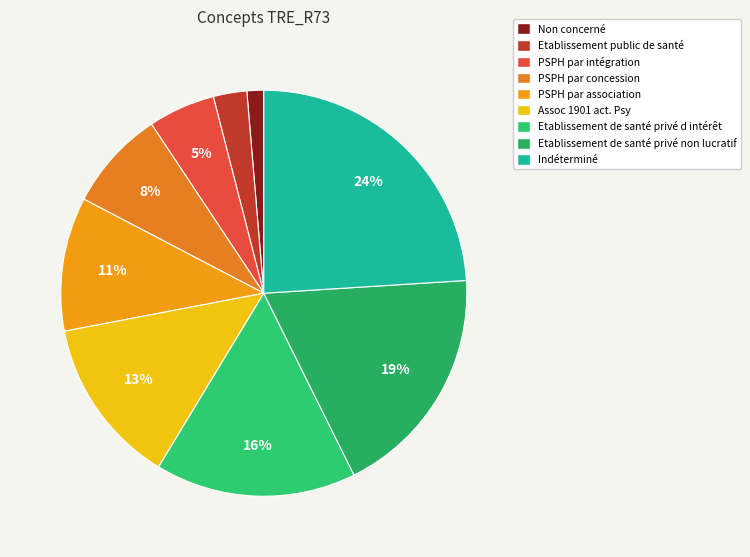

To the nearest percent, what is the combined percentage of Non concerné and Etablissement public de santé?

4%